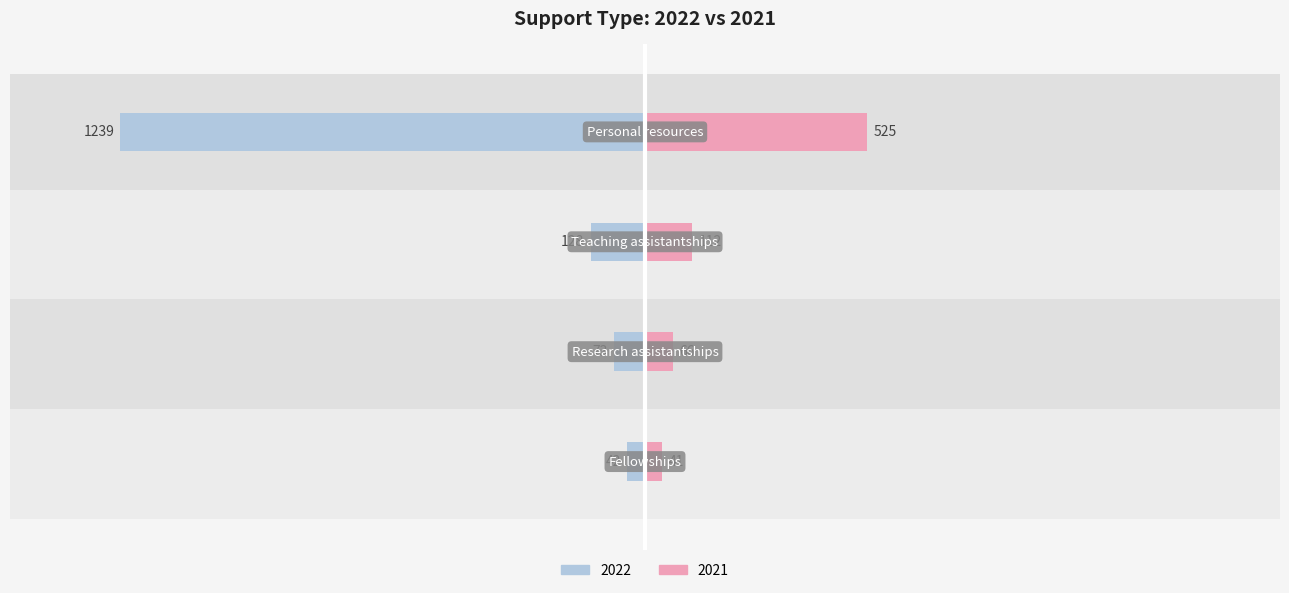

The 2021 series shows 66 at Research assistantships. True or false?

True